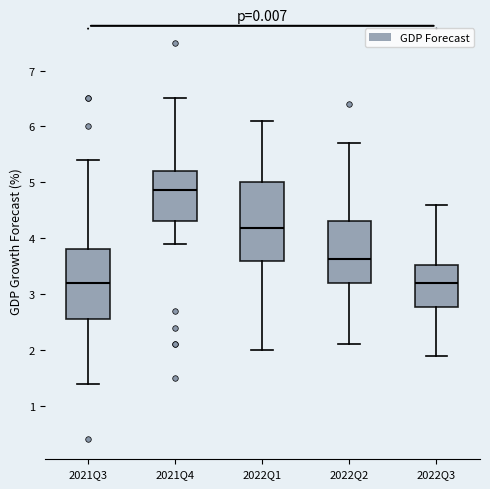

Comparing the boxes themselves (not the whiskers), which one is the tallest?

2022Q1